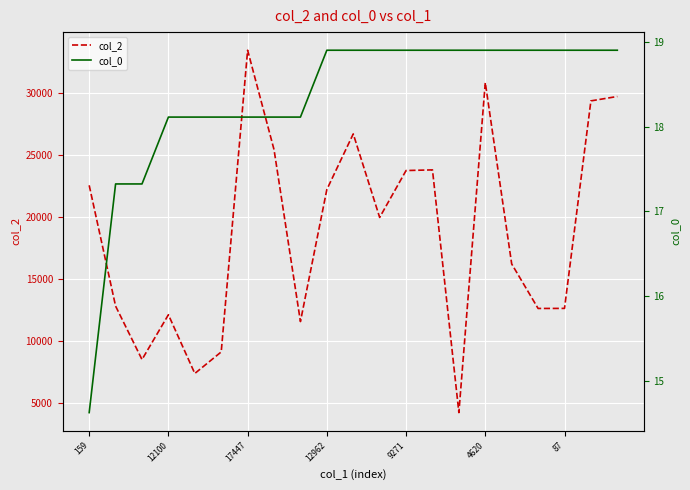

How many interior local peaks does the col_2 series have?

5